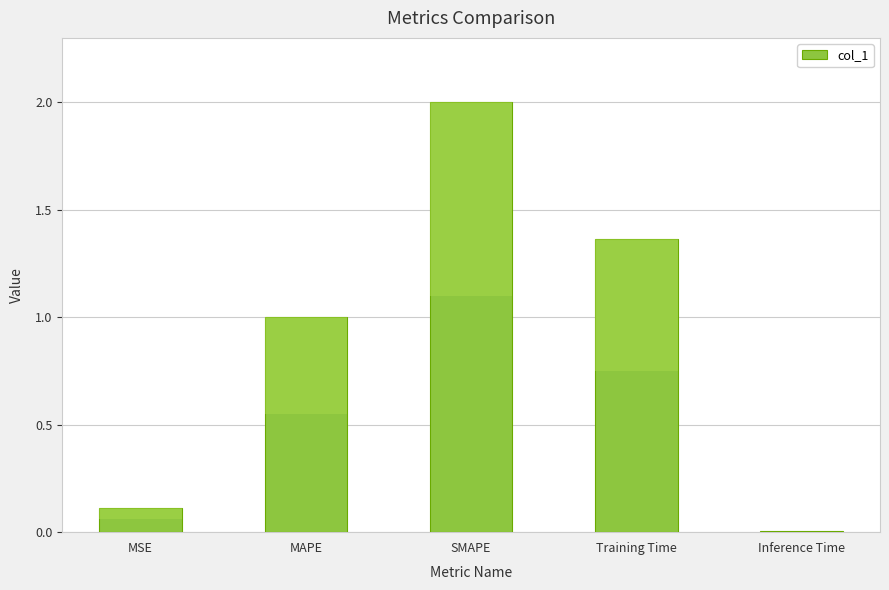

Between MAPE and Training Time, which is larger?

Training Time